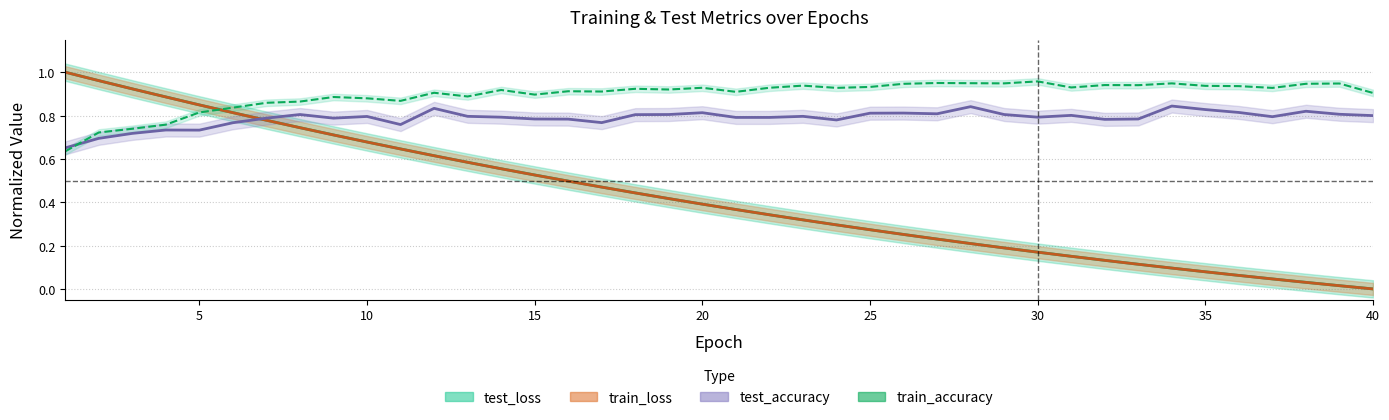

How many intersections are there between test_loss and test_accuracy?

1